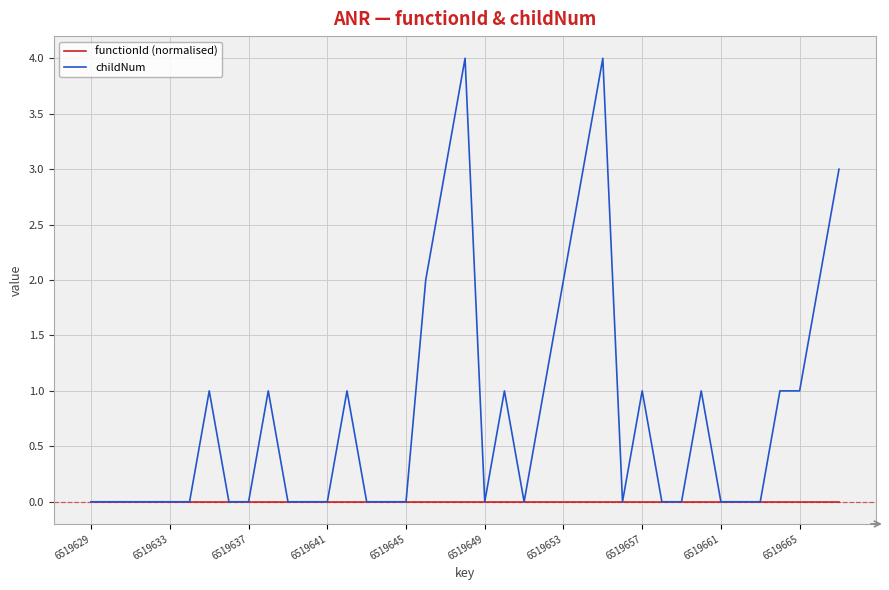

Rank the series by their average value, from highest to lowest.

childNum, functionId (normalised)